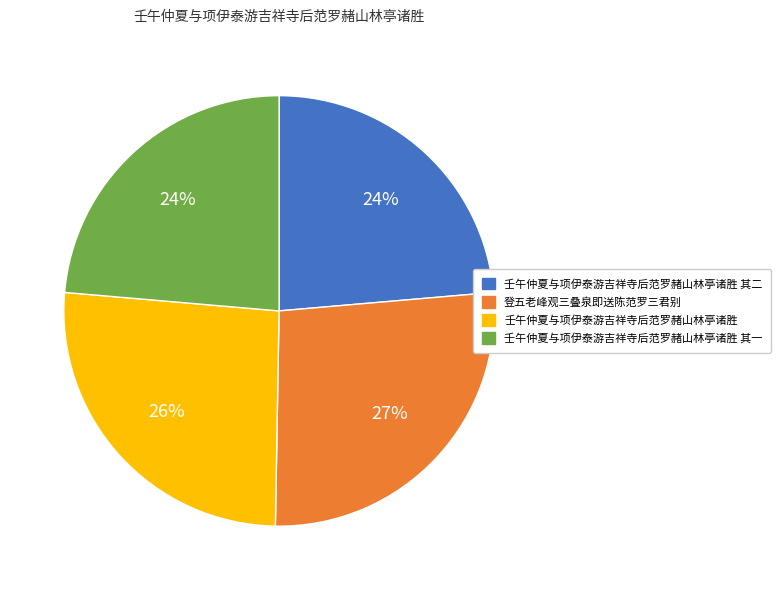

To the nearest percent, what is the difference between the largest and smallest slice percentages?

3%